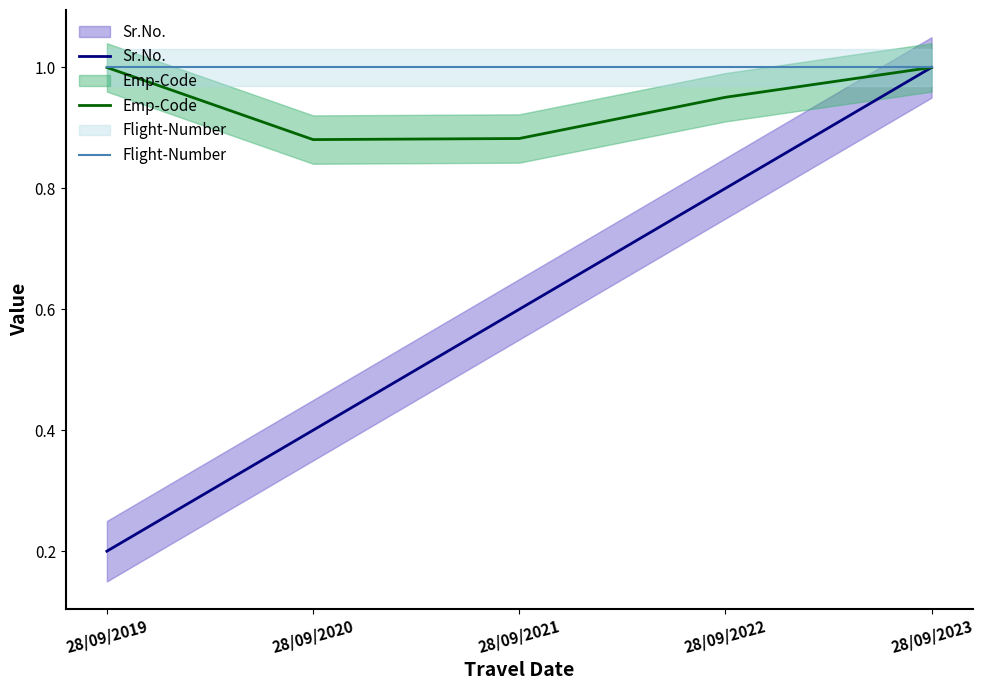

Reading left to right, list all the values displayed in this chart.

Sr.No.: 0.2	0.4	0.6	0.8	1.0
Emp-Code: 1.0	0.9	0.9	1.0	1.0
Flight-Number: 1.0	1.0	1.0	1.0	1.0